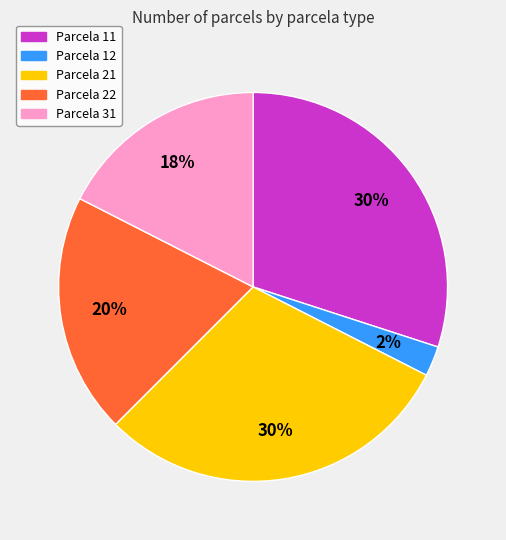

Is there any slice that represents more than half of the pie?

No